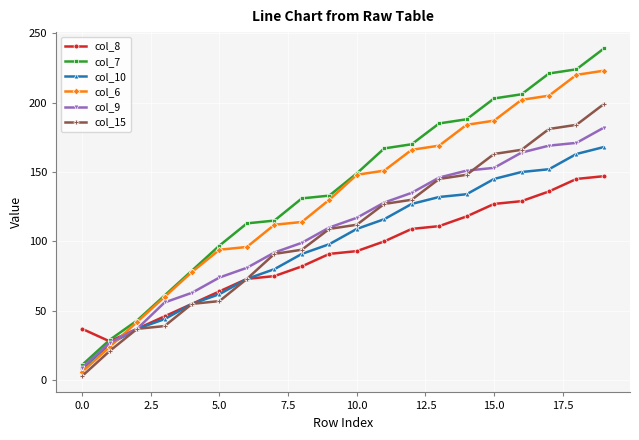

Which series has the widest spread of values?

col_7